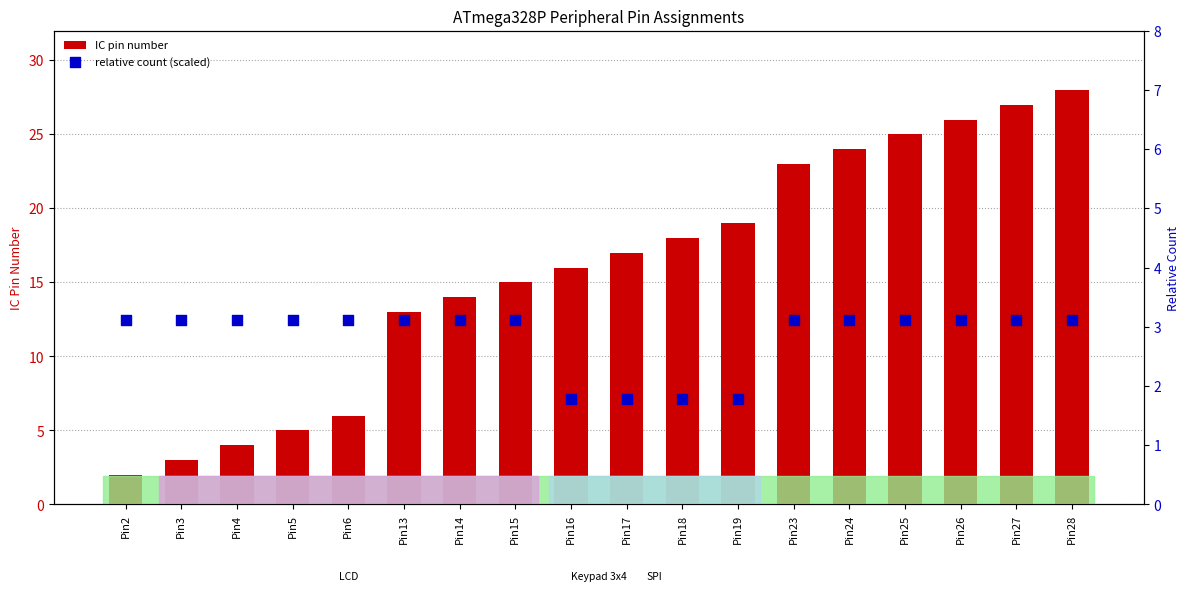

Which series contains the lowest Y value?

relative count (scaled)